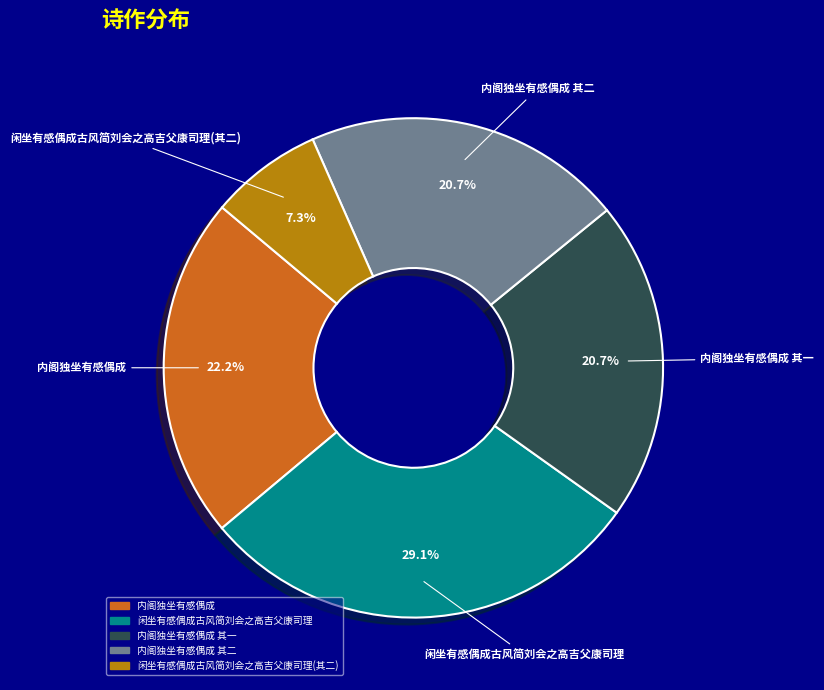

Is there a majority slice in this chart?

No